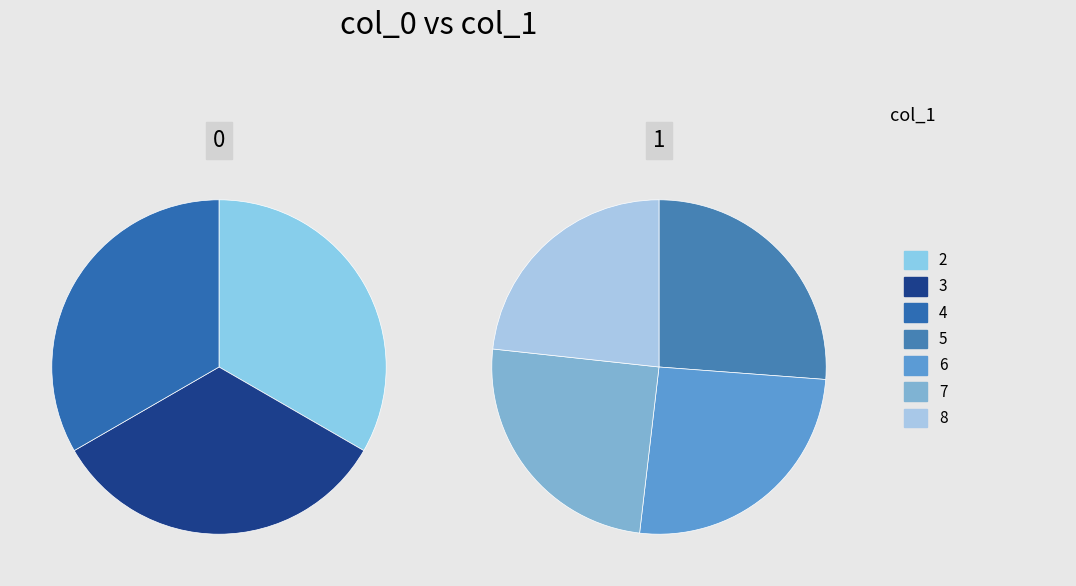

True or false: 5 accounts for 6% of the total.

False